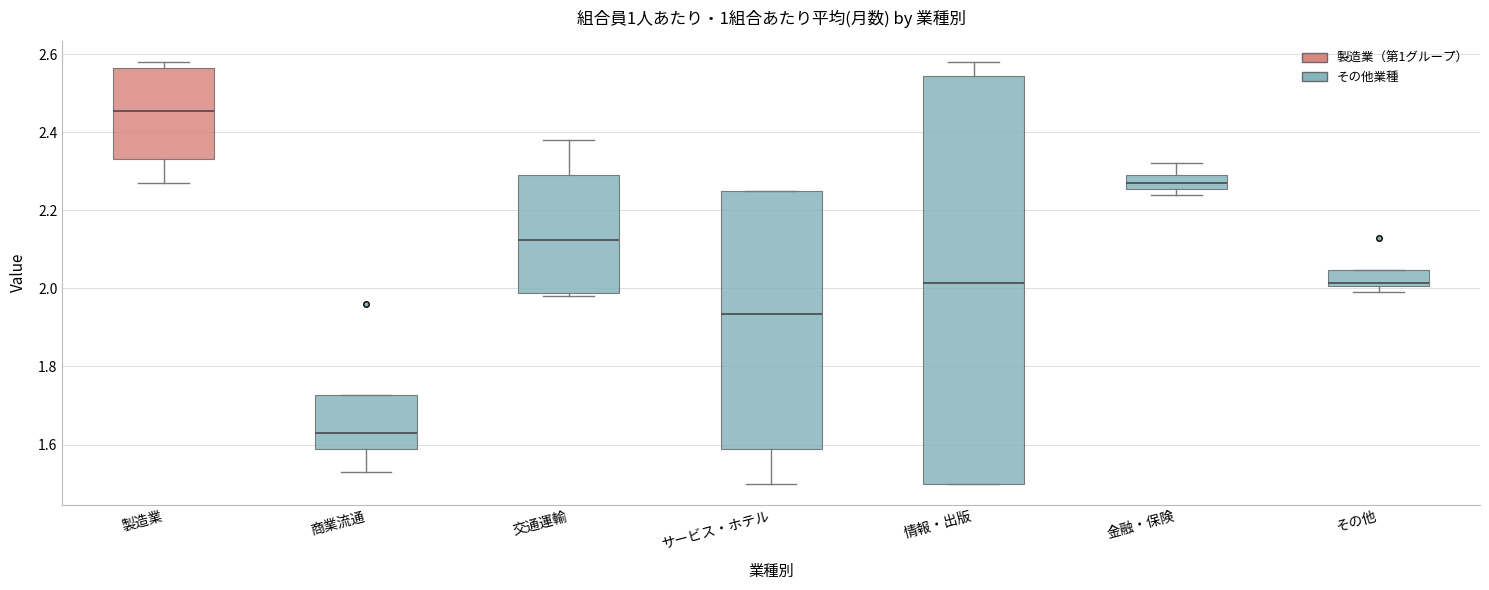

Reading left to right, transcribe this box plot: for each box, give where its median line is, the range the box spans, and where its two whiskers end, as read against the y-axis. The values are not printed on the chart, so give them approximately, as read against the axis.

製造業: median 2.46, box 2.34 to 2.56, whiskers 2.28 to 2.58
商業流通: median 1.64, box 1.60 to 1.72, whiskers 1.54 to 1.72
交通運輸: median 2.12, box 1.98 to 2.30, whiskers 1.98 (just below the box's lower edge) to 2.38
サービス・ホテル: median 1.94, box 1.60 to 2.26, whiskers 1.50 to 2.26
情報・出版: median 2.02, box 1.50 to 2.54, whiskers 1.50 to 2.58
金融・保険: median 2.28, box 2.26 to 2.30, whiskers 2.24 to 2.32
その他: median 2.02, box 2.00 to 2.04, whiskers 2.00 (just below the box's lower edge) to 2.04